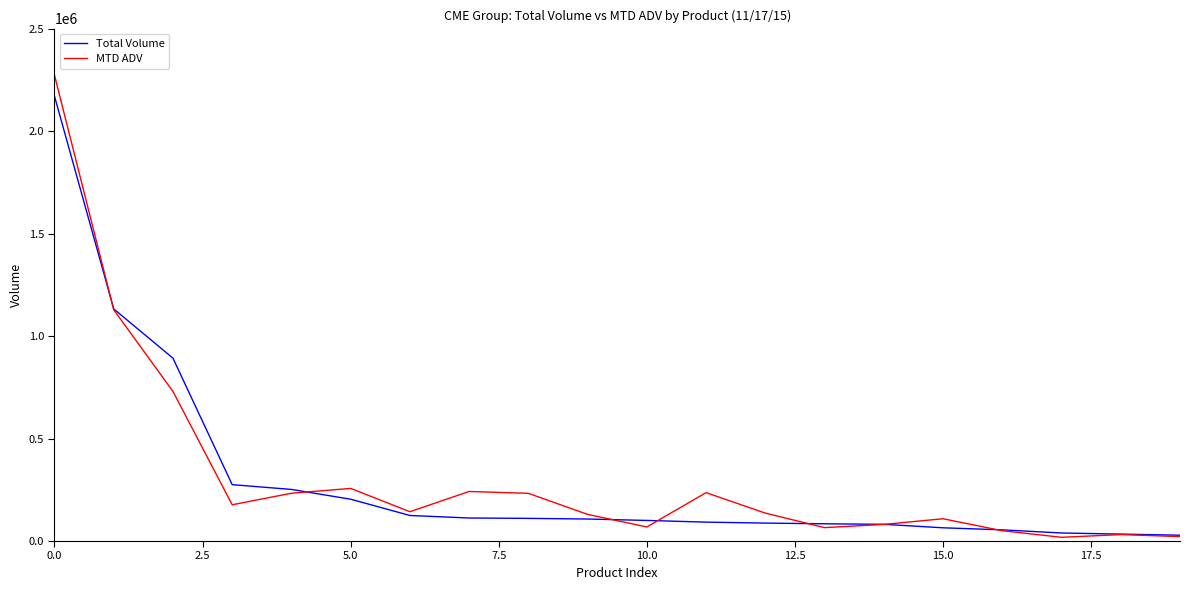

Which series has the largest range (max minus min)?

MTD ADV